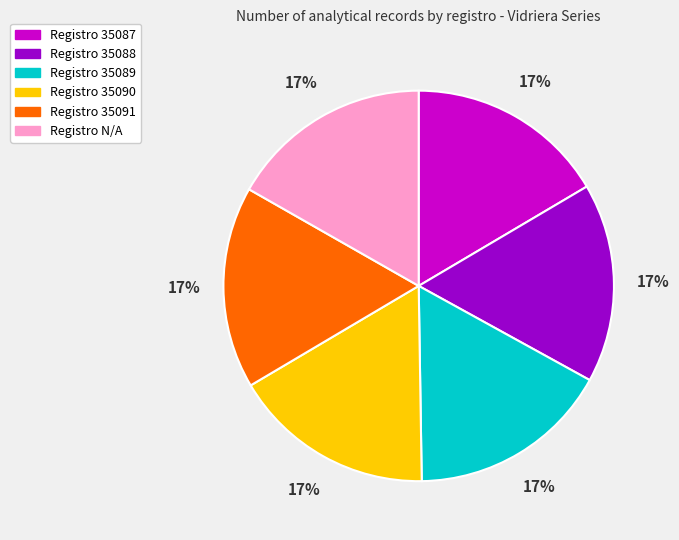

To the nearest percent, what is the average slice percentage?

17%